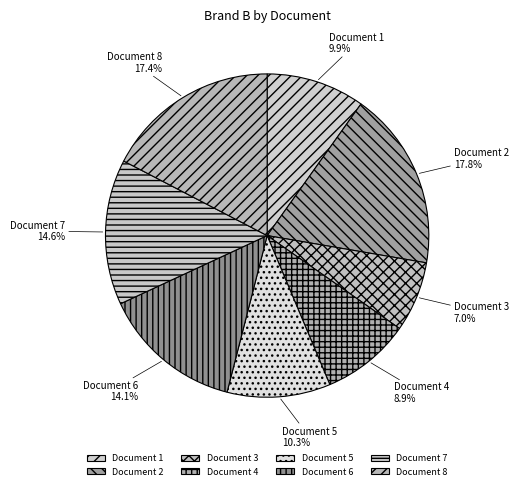

What is the smallest slice in the pie chart?

Document 3